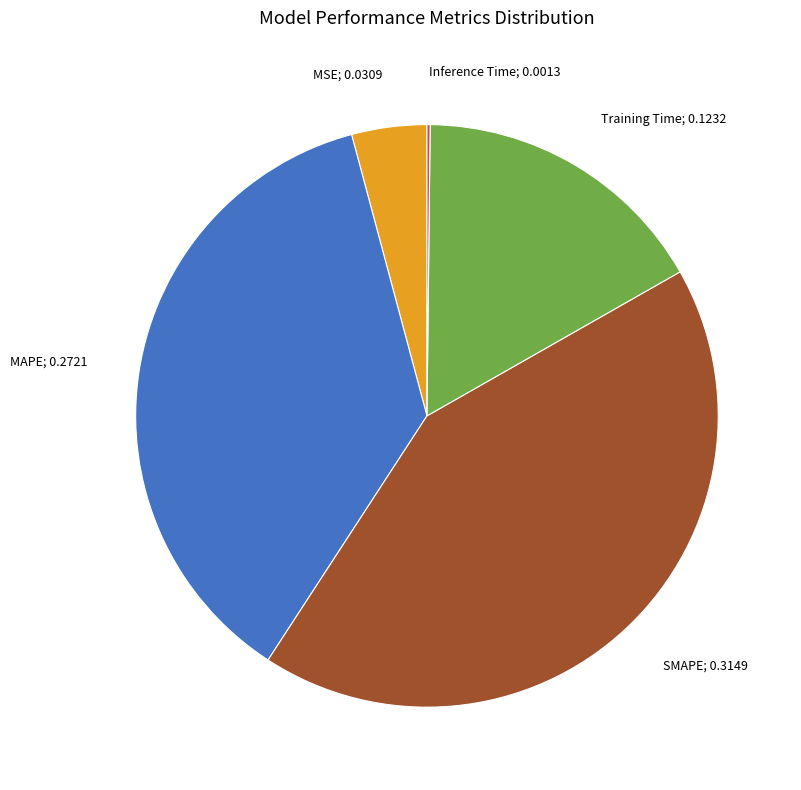

The MAPE slice represents 29% of the pie. True or false?

False